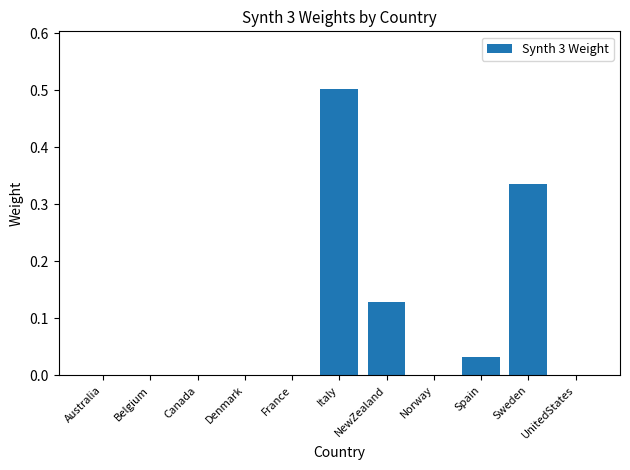

What is the sum of all values?

1.0